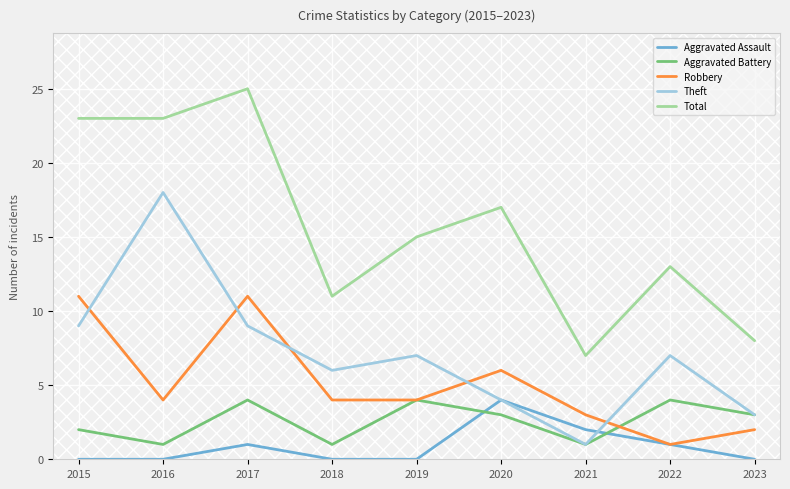

Which series has the largest range (max minus min)?

Total